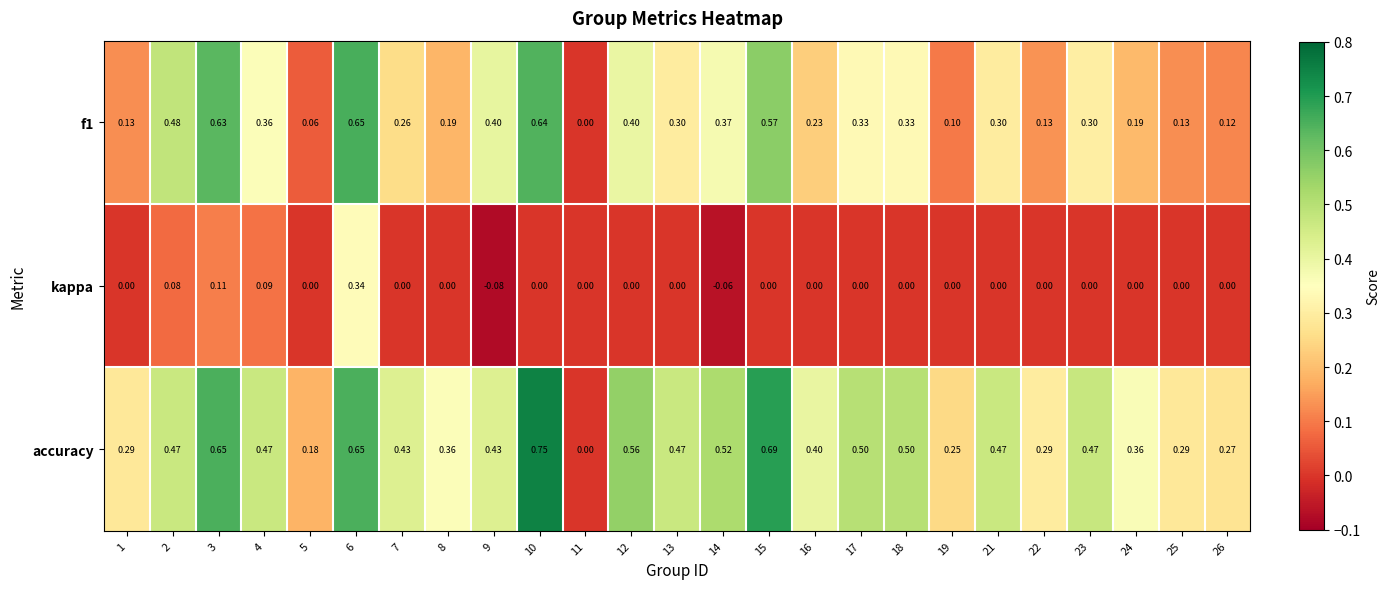

Rank the series by their average value, from lowest to highest.

kappa, f1, accuracy